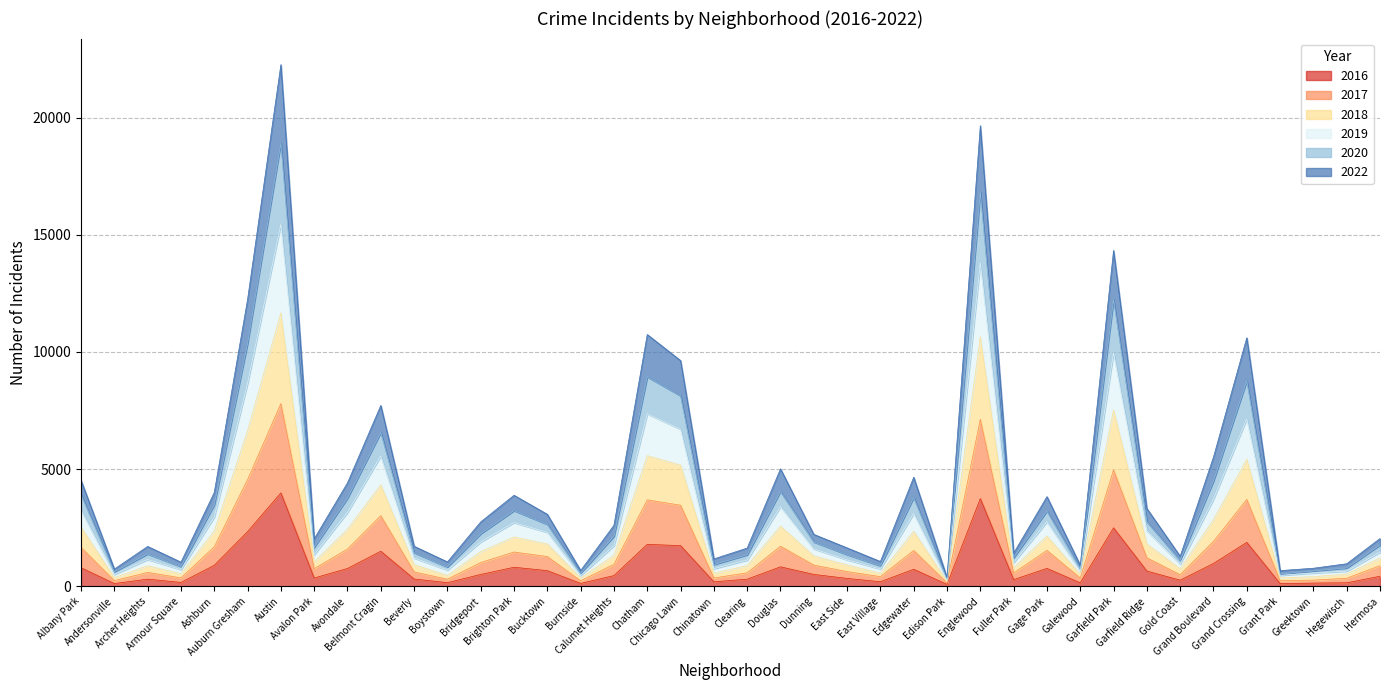

Does the chart display data point markers on the line(s)?

No